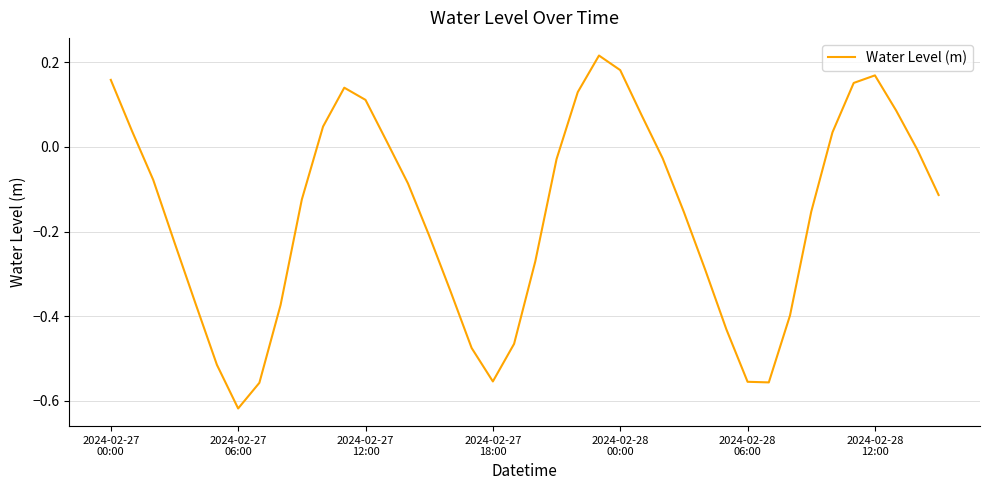

How many lines are shown in the chart?

1